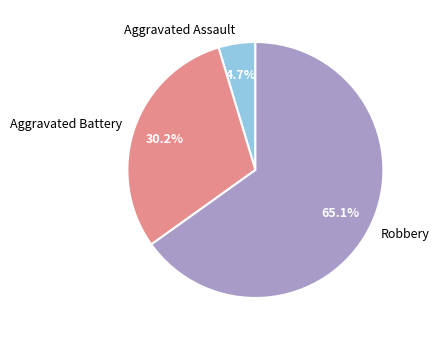

To the nearest percent, what is the difference between the Aggravated Assault and Robbery slice percentages?

60%